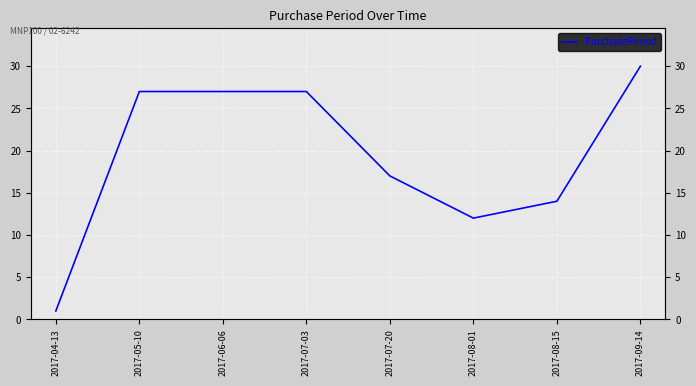

Reading left to right, list all the values displayed in this chart.

1	27	27	27	17	12	14	30